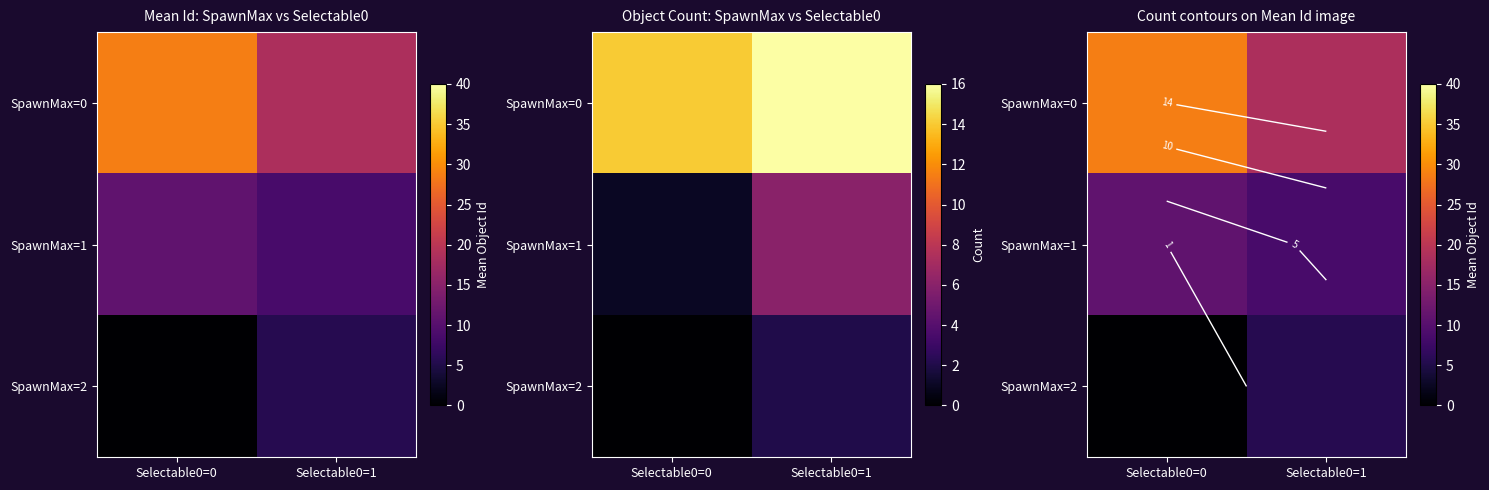

Is the value of SpawnMax=2 at Selectable0=1 greater than the value of SpawnMax=1 at Selectable0=0?

No